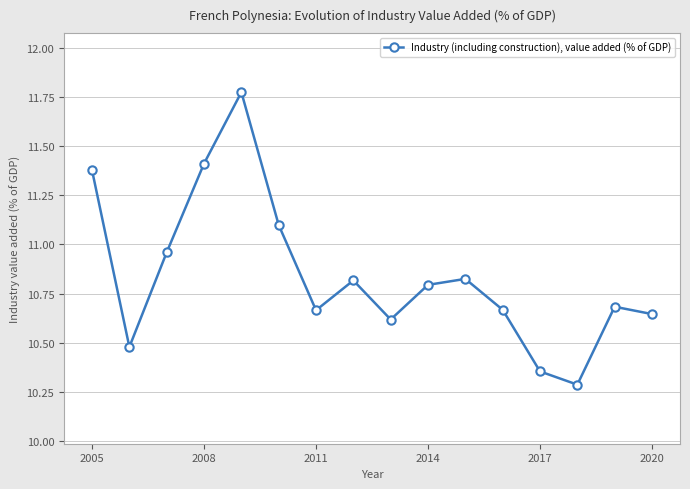

True or false: the data has more than 2 interior local peaks.

True